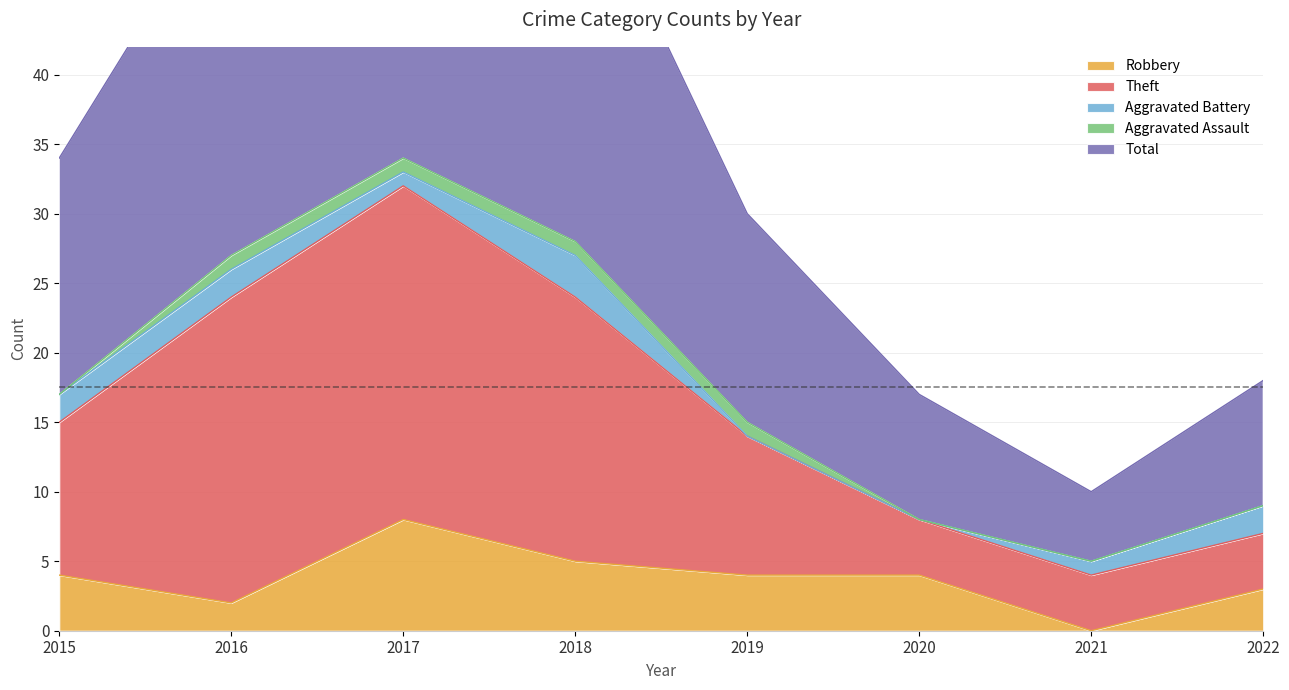

What is the sum of the Total values at 2019 and 2015?

64